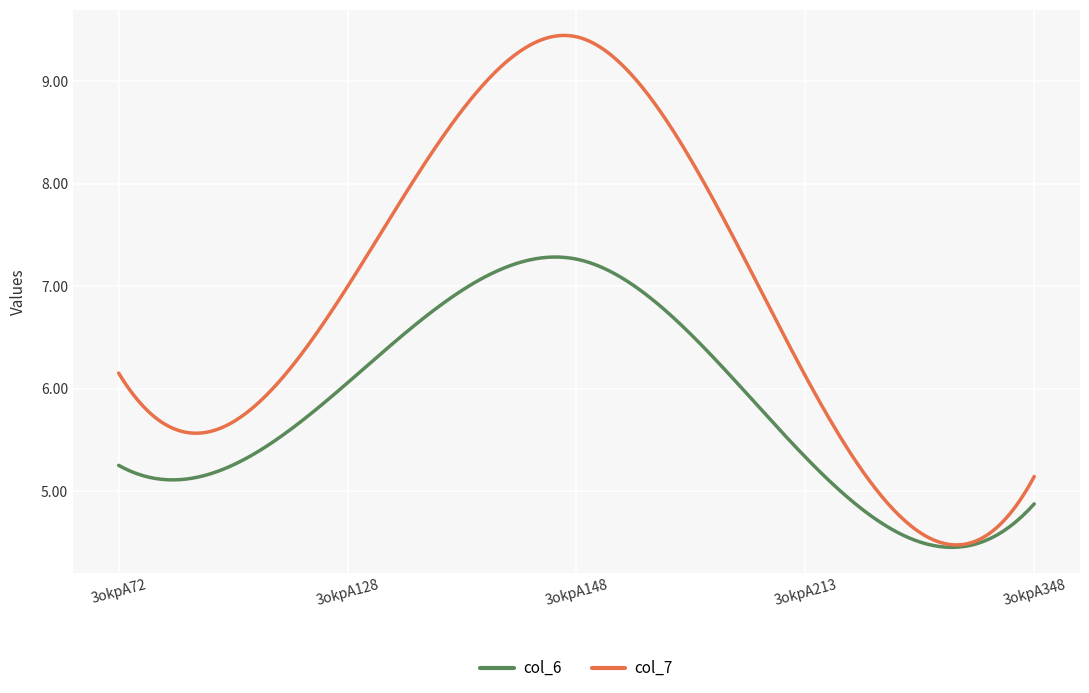

List the series in order of their overall mean, lowest first.

col_6, col_7